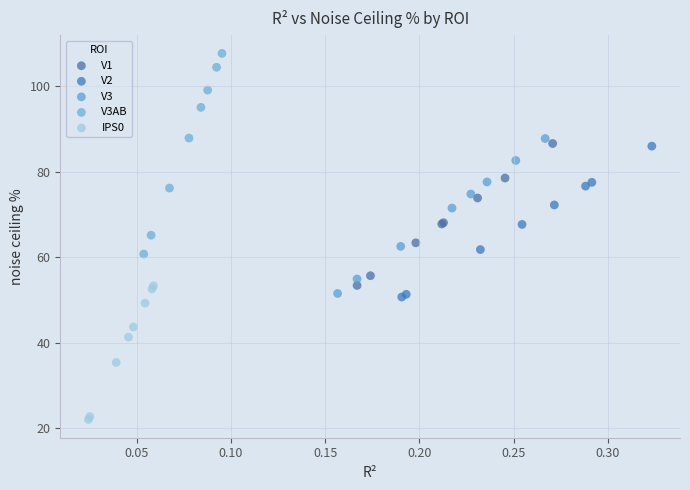

Which series contains the highest Y value?

V3AB